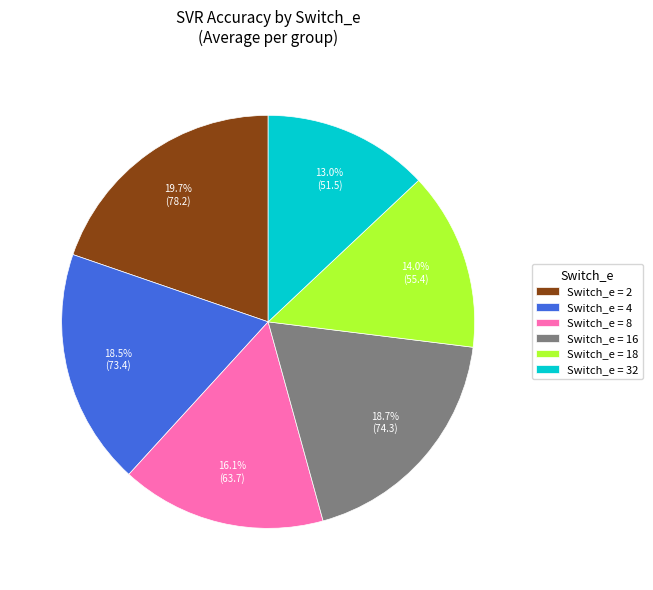

Which category has the smallest portion of the pie?

Switch_e = 32